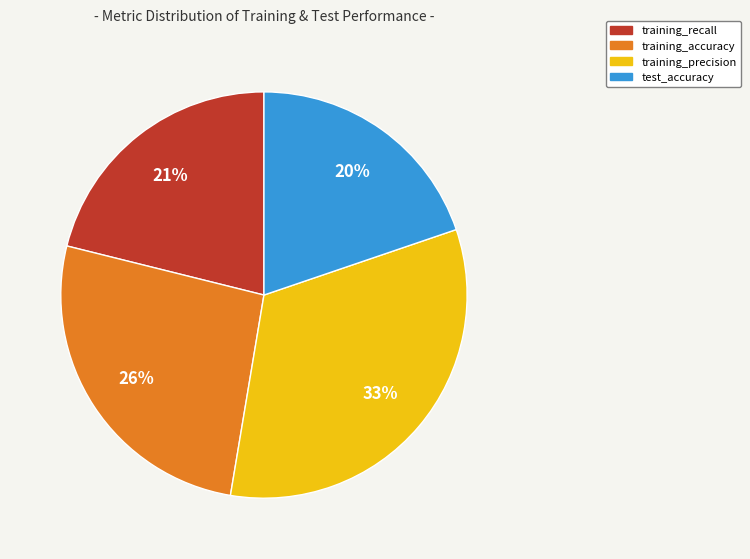

What percentage is the training_accuracy slice, to the nearest percent?

26%